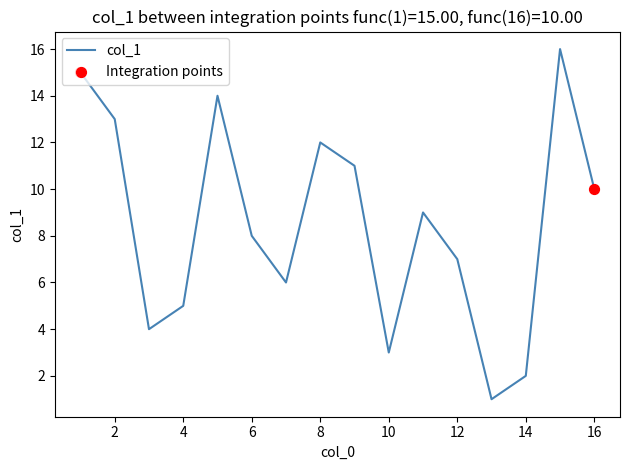

What is the difference between the maximum and minimum values?

15